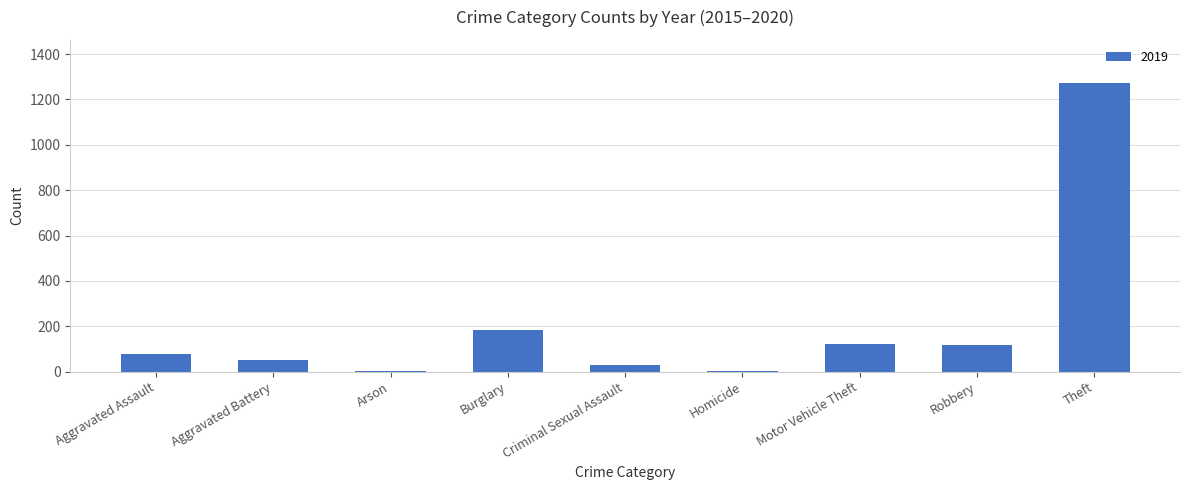

What is the sum of all values?

1866